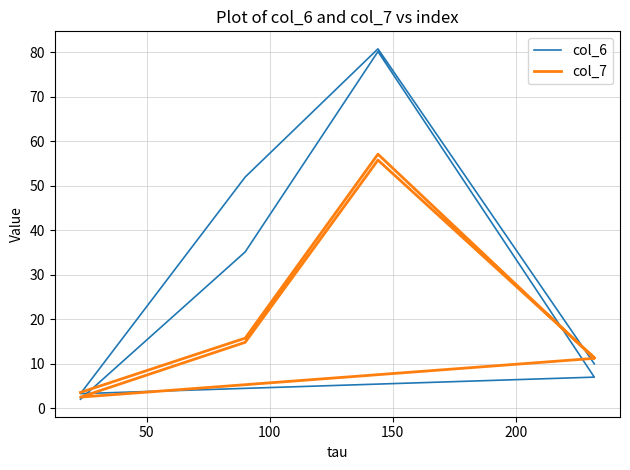

Which series ends up on top after the final intersection of col_7 and col_6?

col_7